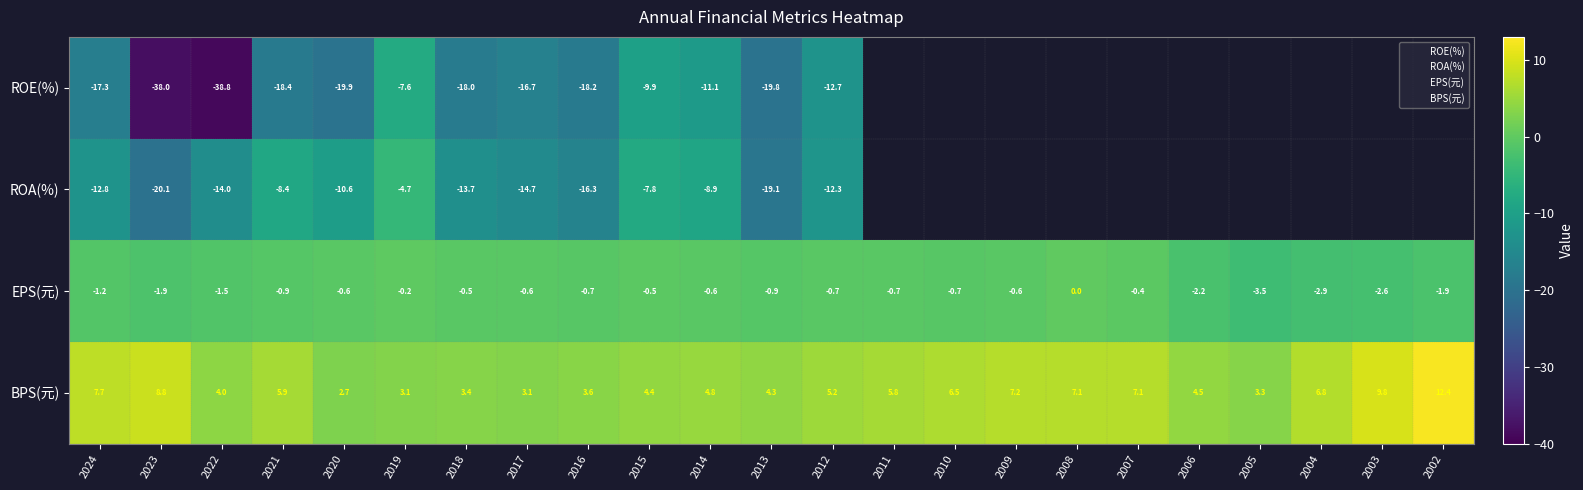

Which series has the widest spread of values?

ROE(%)